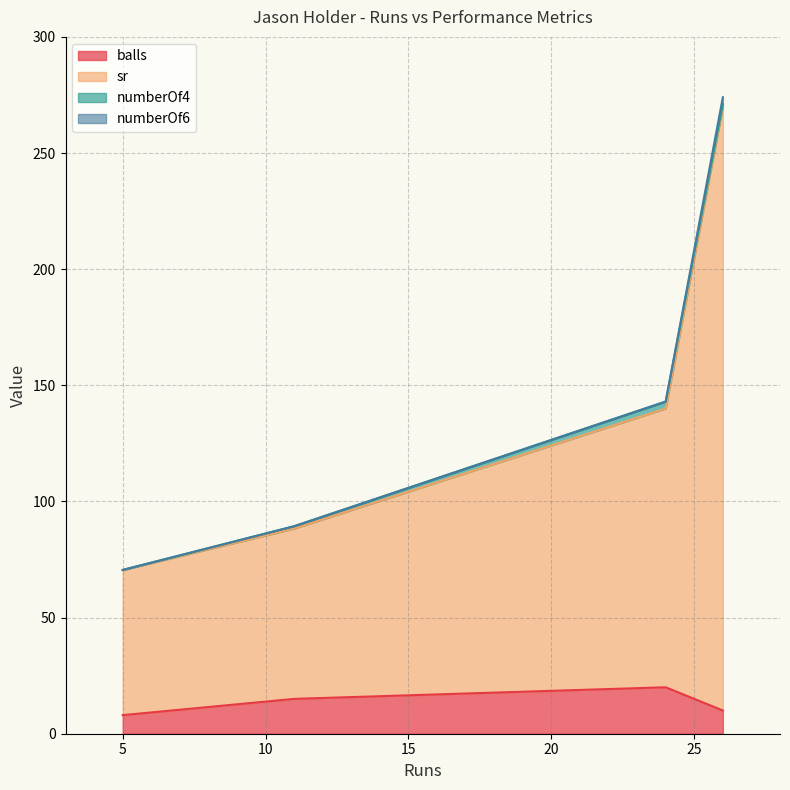

Count the numberOf4 values in the range 1 to 3.

3